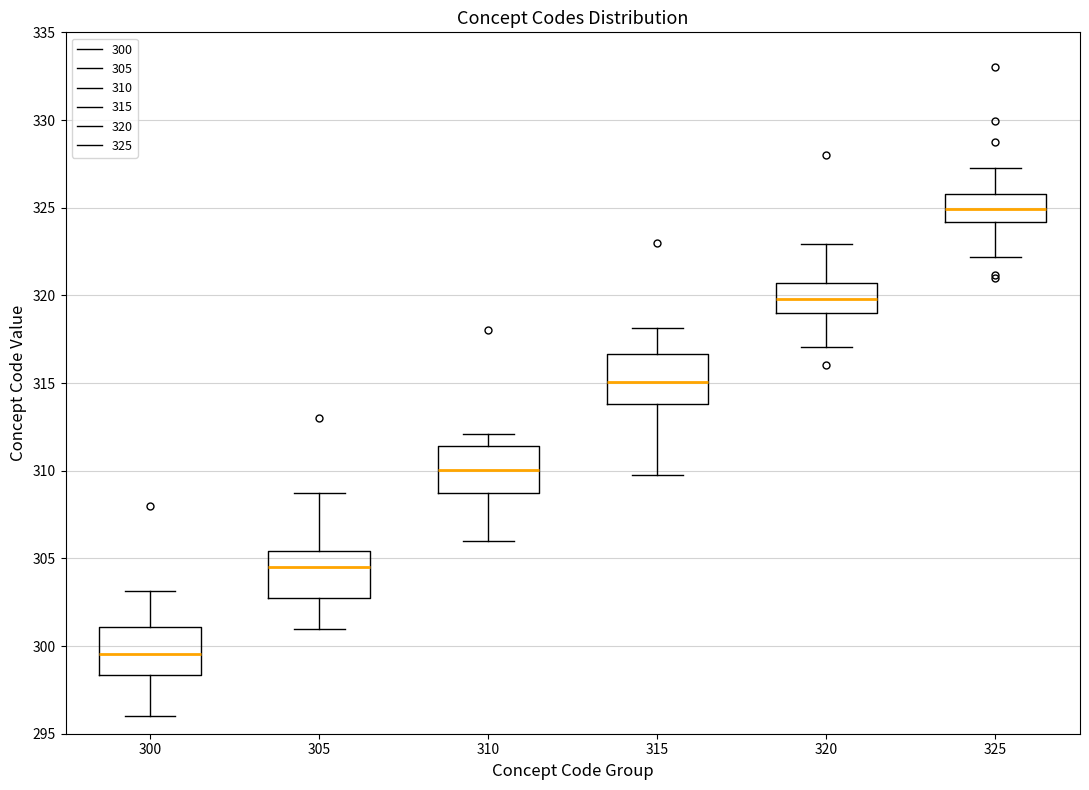

Where is the lower edge of the box at x = 325 on the y-axis? The values are not printed on the chart, so give them approximately, as read against the axis.

324.0